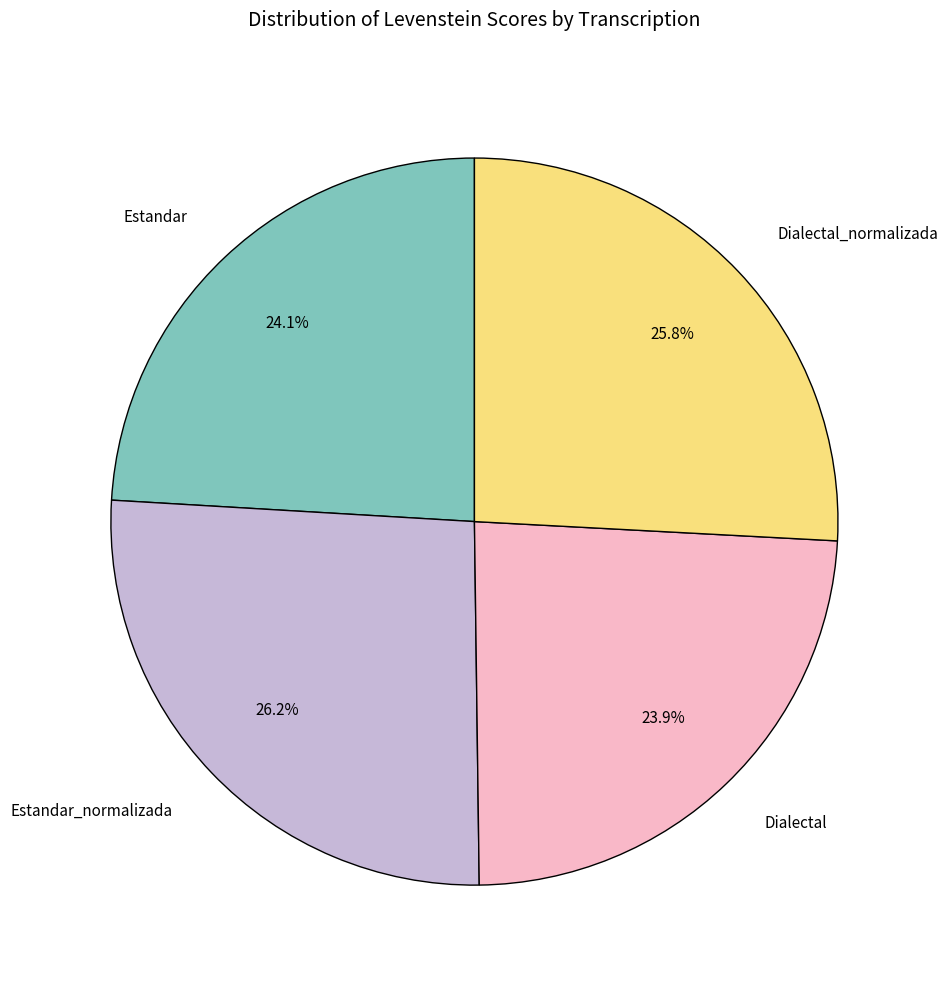

To the nearest percent, what percentage of the pie is Dialectal_normalizada?

26%